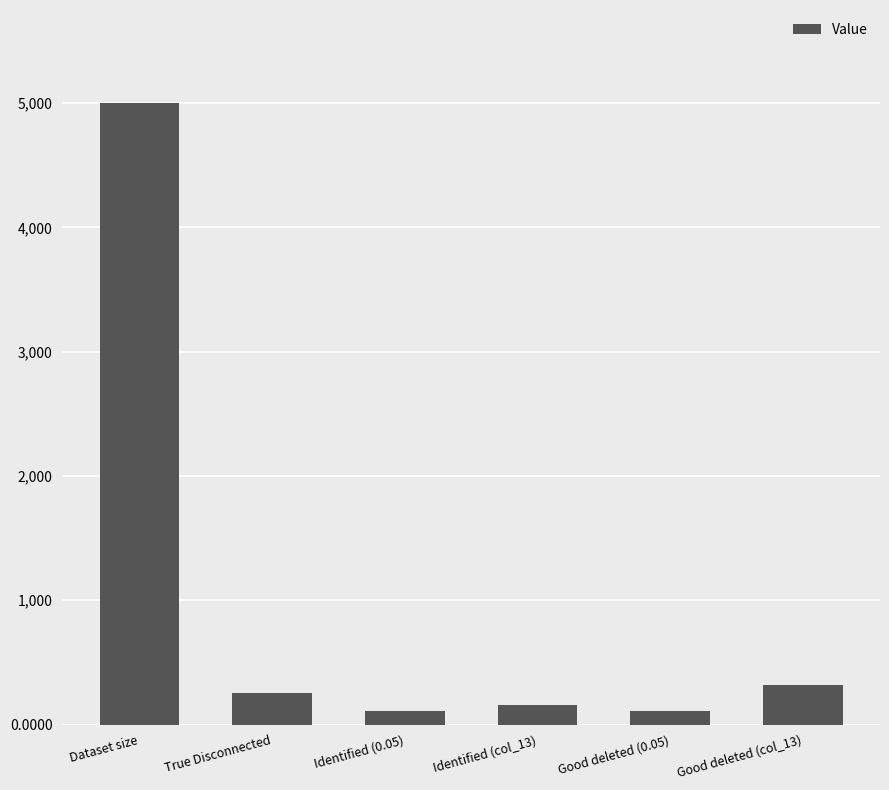

The value at Dataset size is 3442.3. True or false?

False